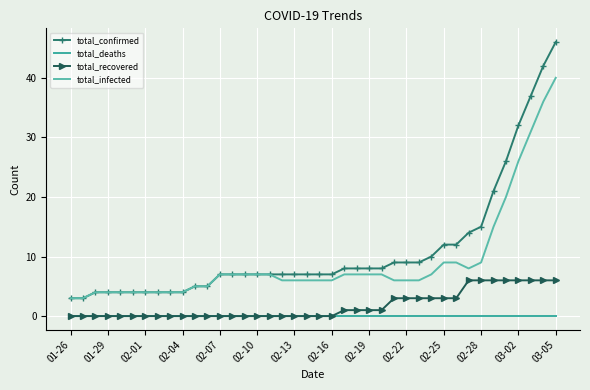

Reading left to right, transcribe all the data shown in this chart.

total_confirmed: 3	3	4	4	4	4	4	4	4	4	5	5	7	7	7	7	7	7	7	7	7	7	8	8	8	8	9	9	9	10	12	12	14	15	21	26	32	37	42	46
total_deaths: 0	0	0	0	0	0	0	0	0	0	0	0	0	0	0	0	0	0	0	0	0	0	0	0	0	0	0	0	0	0	0	0	0	0	0	0	0	0	0	0
total_recovered: 0	0	0	0	0	0	0	0	0	0	0	0	0	0	0	0	0	0	0	0	0	0	1	1	1	1	3	3	3	3	3	3	6	6	6	6	6	6	6	6
total_infected: 3	3	4	4	4	4	4	4	4	4	5	5	7	7	7	7	7	6	6	6	6	6	7	7	7	7	6	6	6	7	9	9	8	9	15	20	26	31	36	40